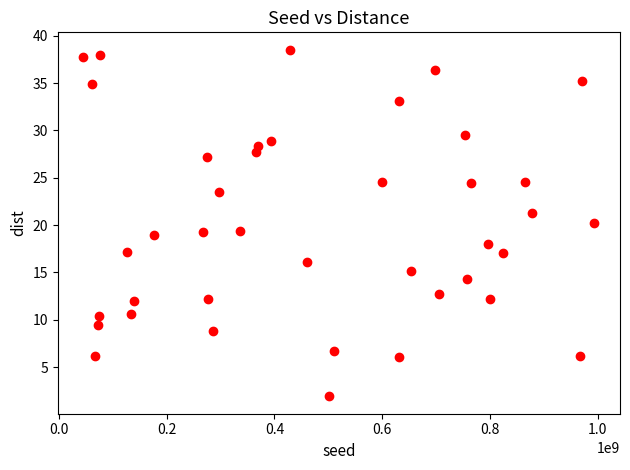

What is the range of X values (max minus min)?

948487893.0